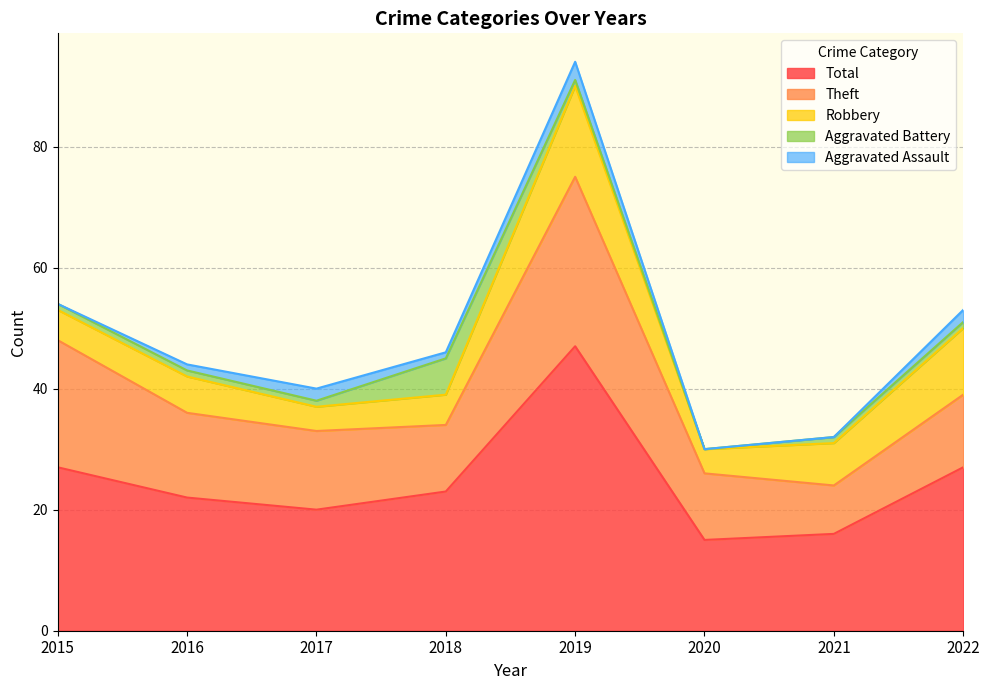

Rank the categories by Robbery value from highest to lowest.

2019, 2022, 2021, 2016, 2015, 2018, 2017, 2020